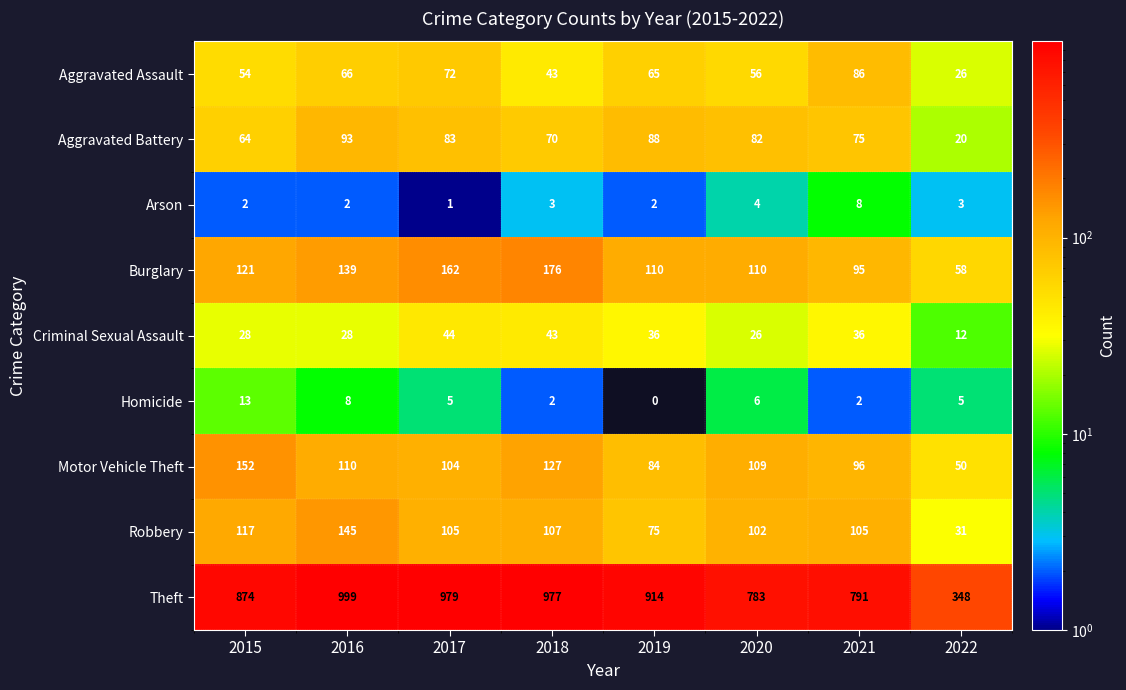

Which label corresponds to the smallest value in the chart?

2019